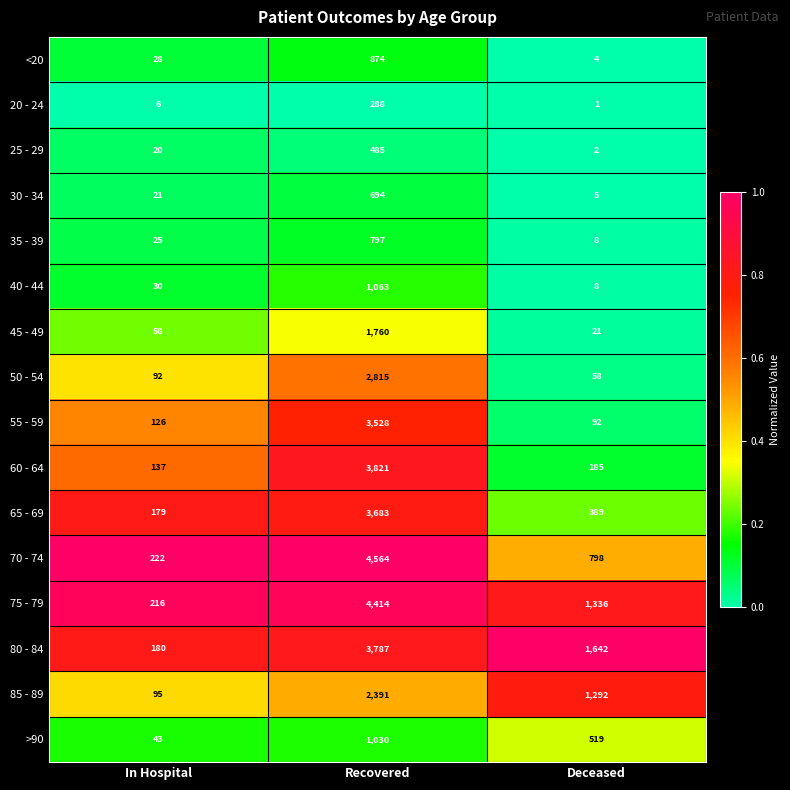

At which label does 70 - 74 reach its peak?

Recovered